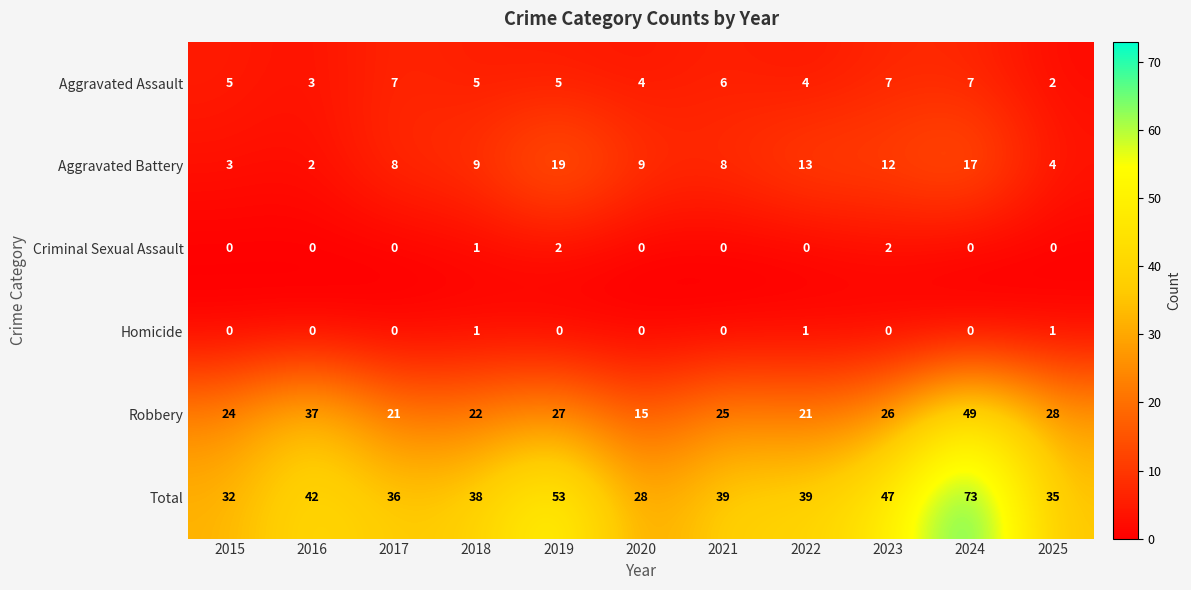

At which label does Total reach its minimum?

2020